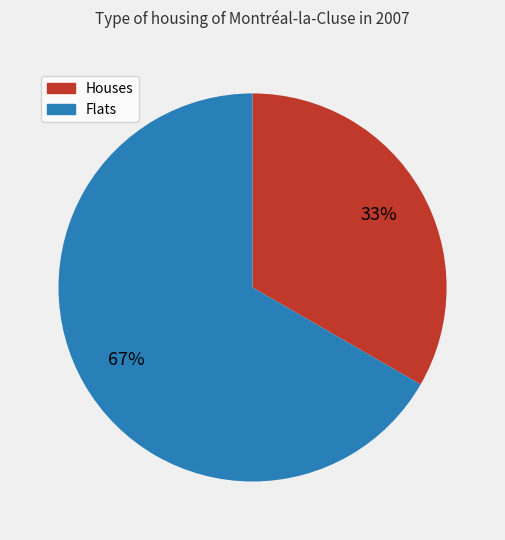

Do Flats and Houses together represent more than half of the pie?

Yes